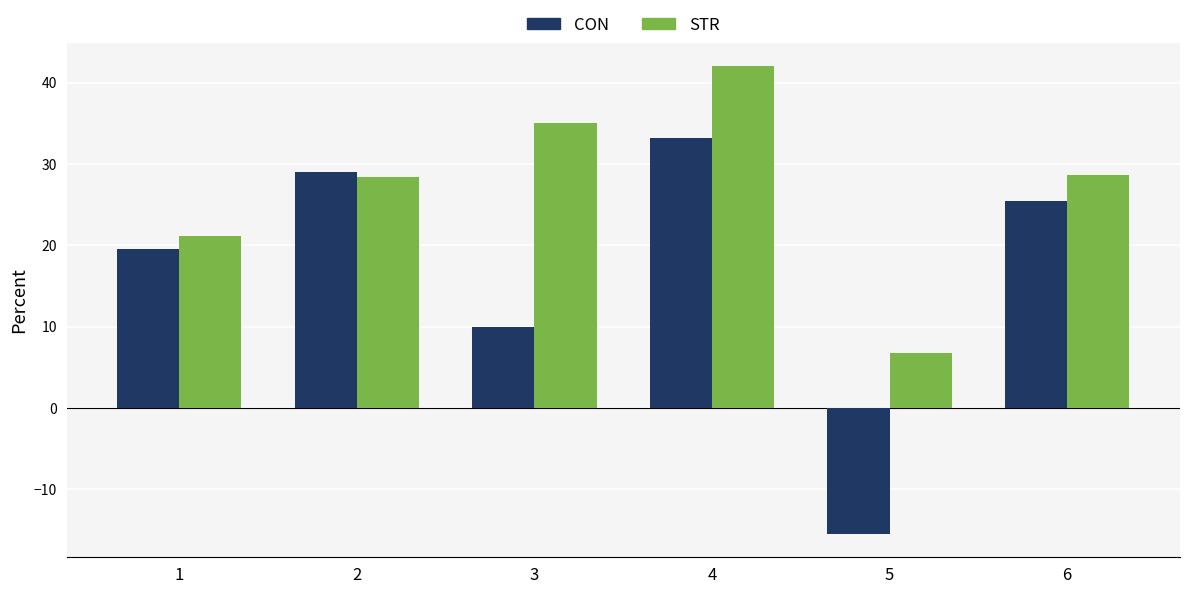

At which label does STR reach its minimum?

5